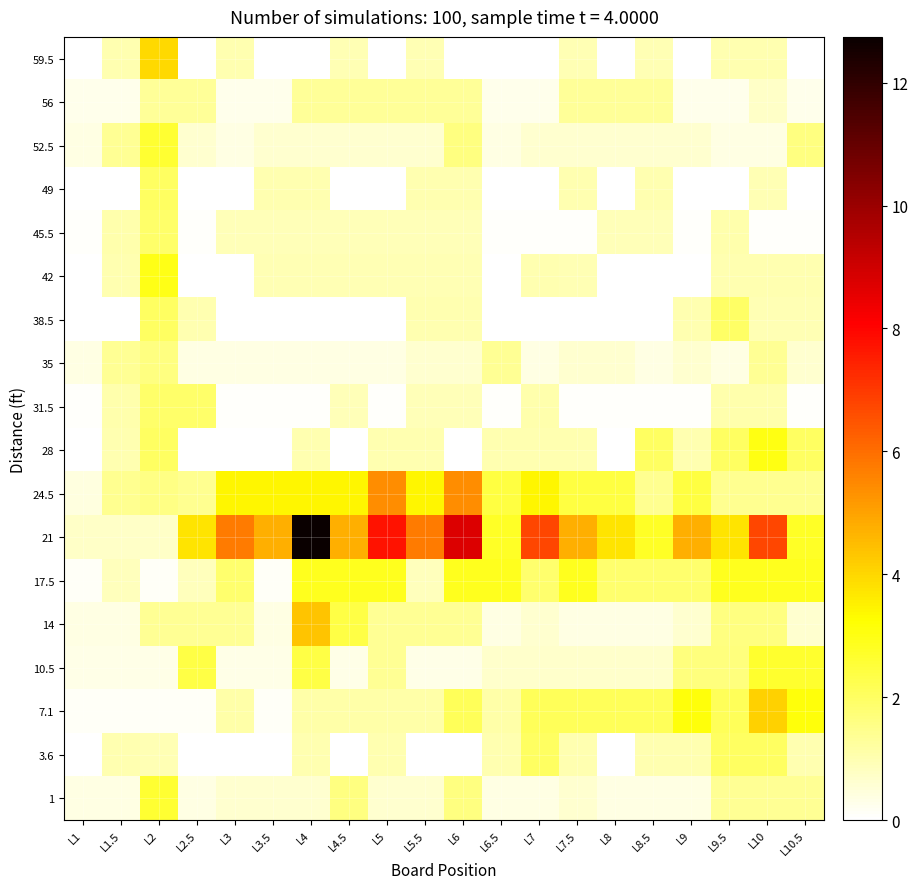

At how many categories does at least one series exceed 4?

11